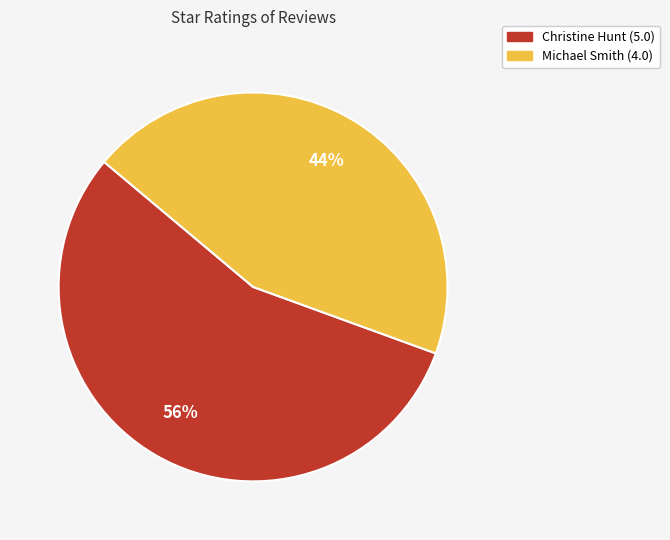

To the nearest percent, what percentage of the pie is Michael Smith (4.0)?

44%